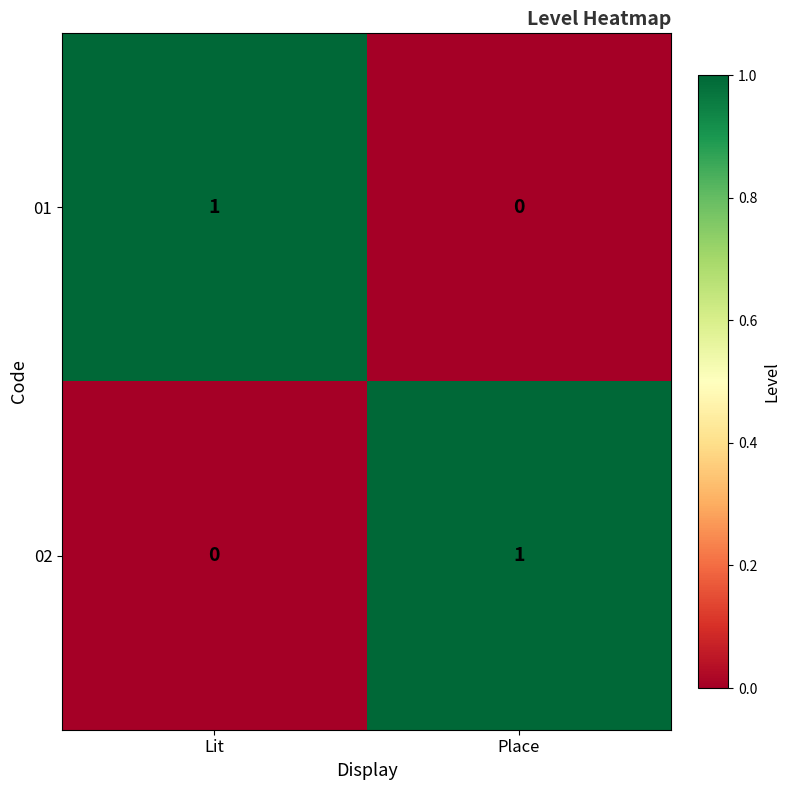

Reading left to right, extract all data points from this chart.

01: 1	0
02: 0	1